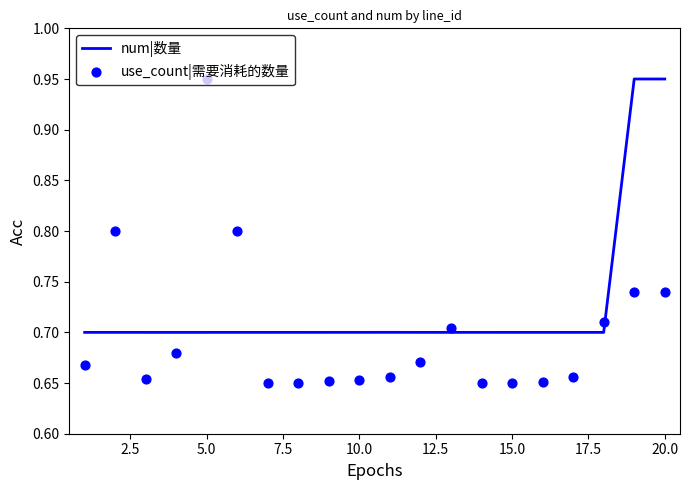

Which series reaches the maximum Y coordinate?

num|数量